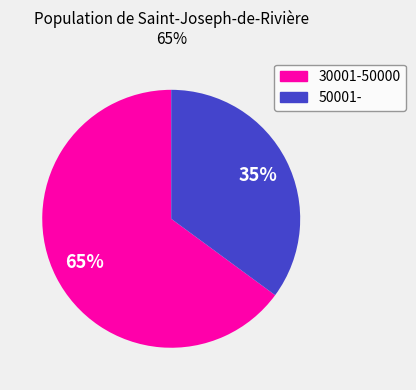

Which category has the smallest portion of the pie?

50001-